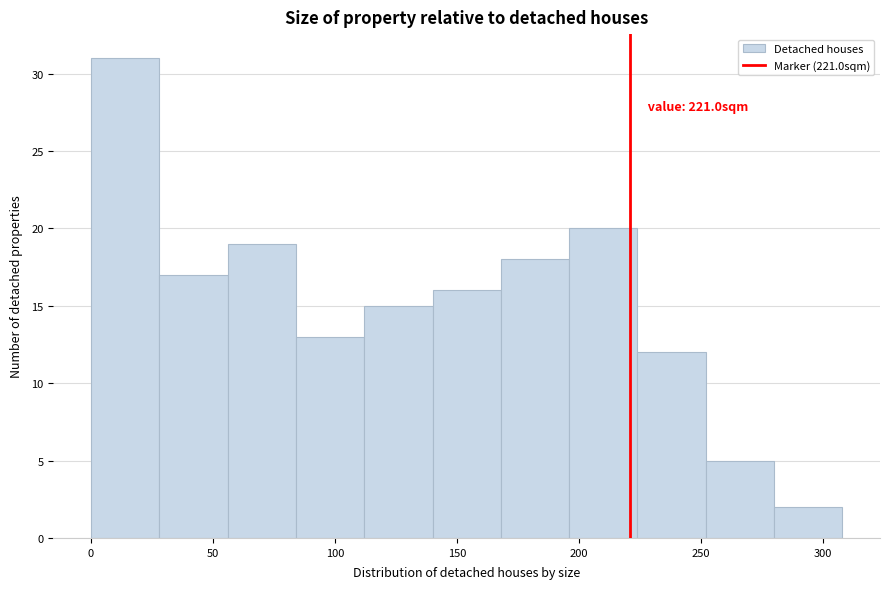

Which range on the x-axis has the tallest bar?

0 to 28